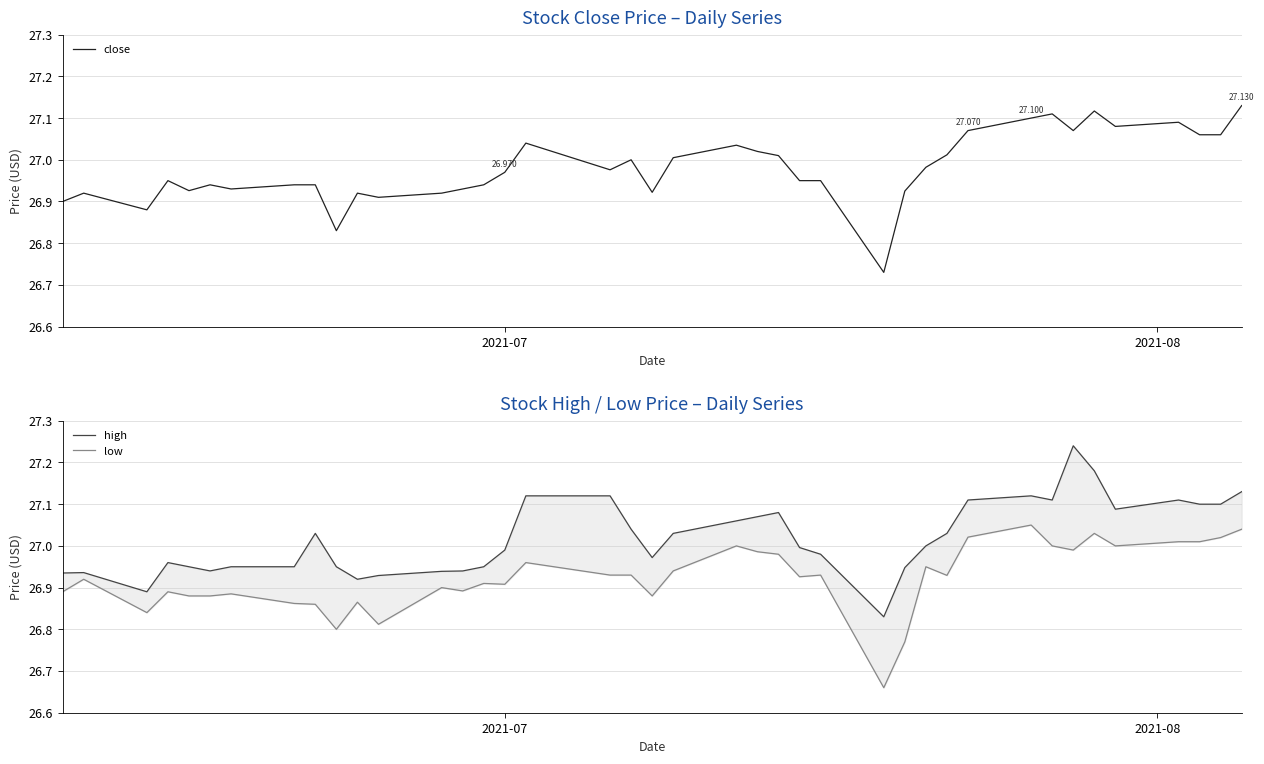

True or false: low and close intersect in this chart.

False